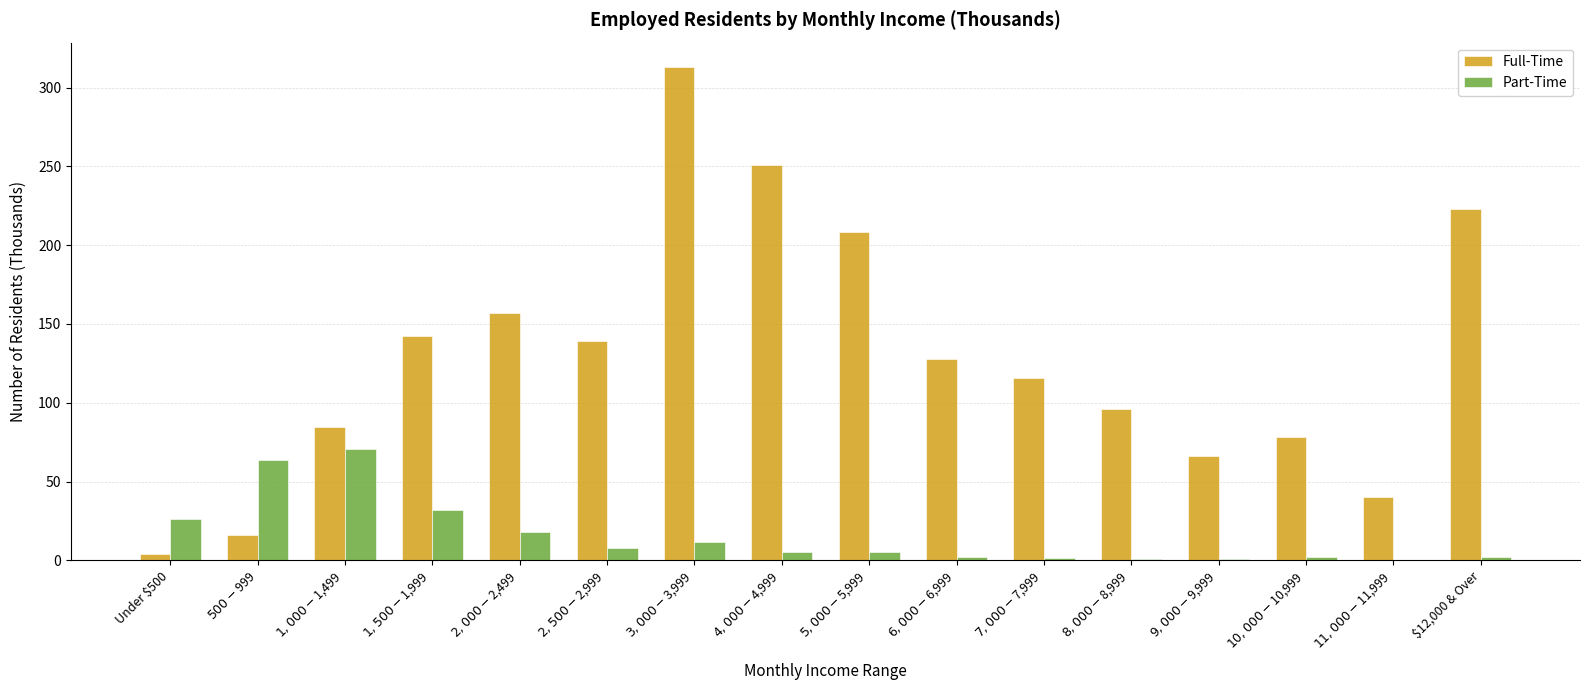

At which label is Part-Time closest to 35?

$1,500-$1,999